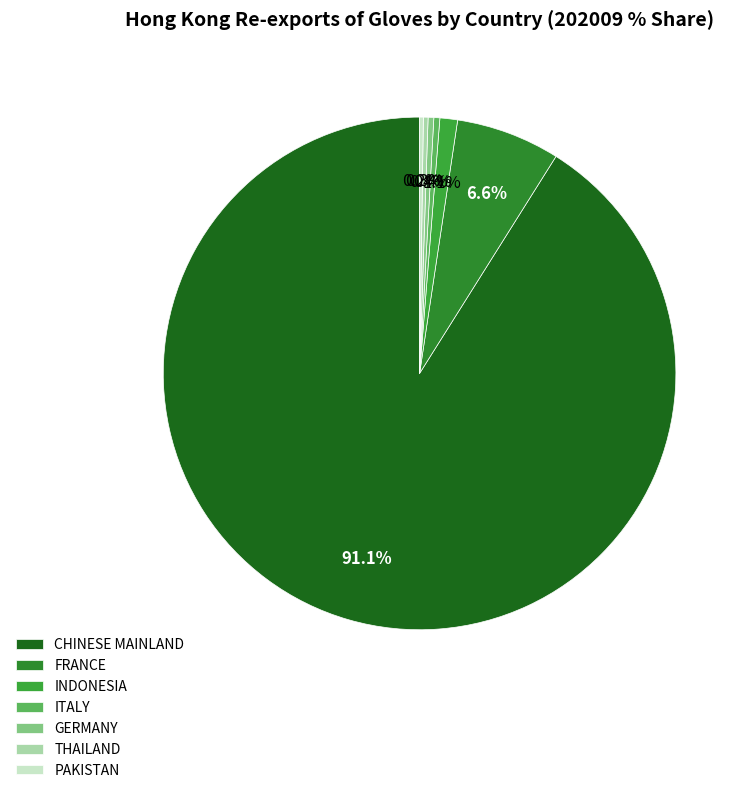

Count the number of slices in the pie.

7